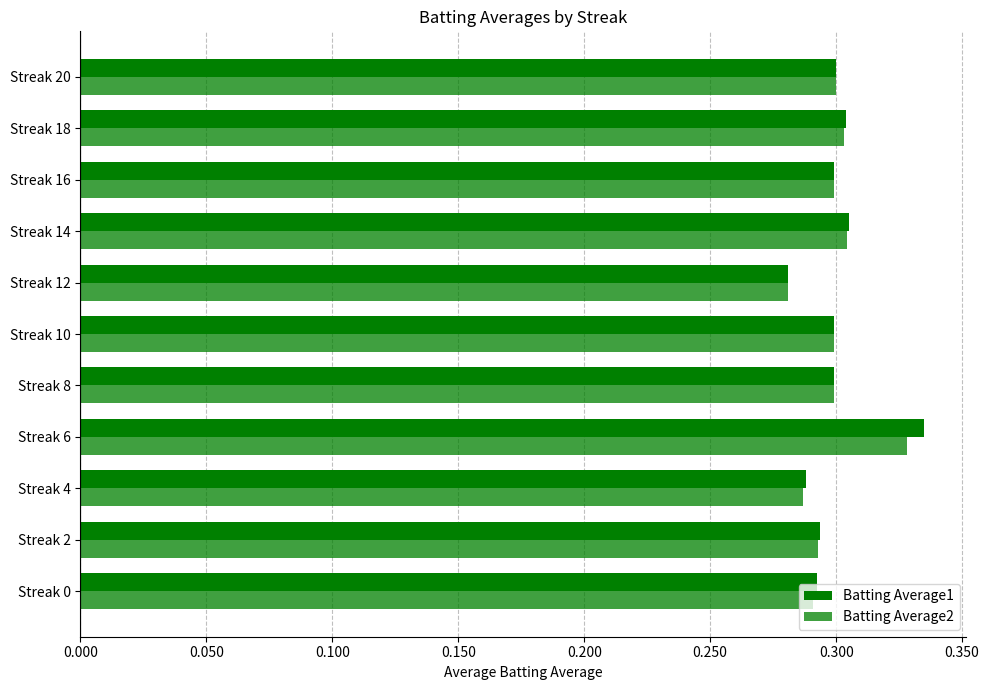

How many categories are shown in the chart?

11